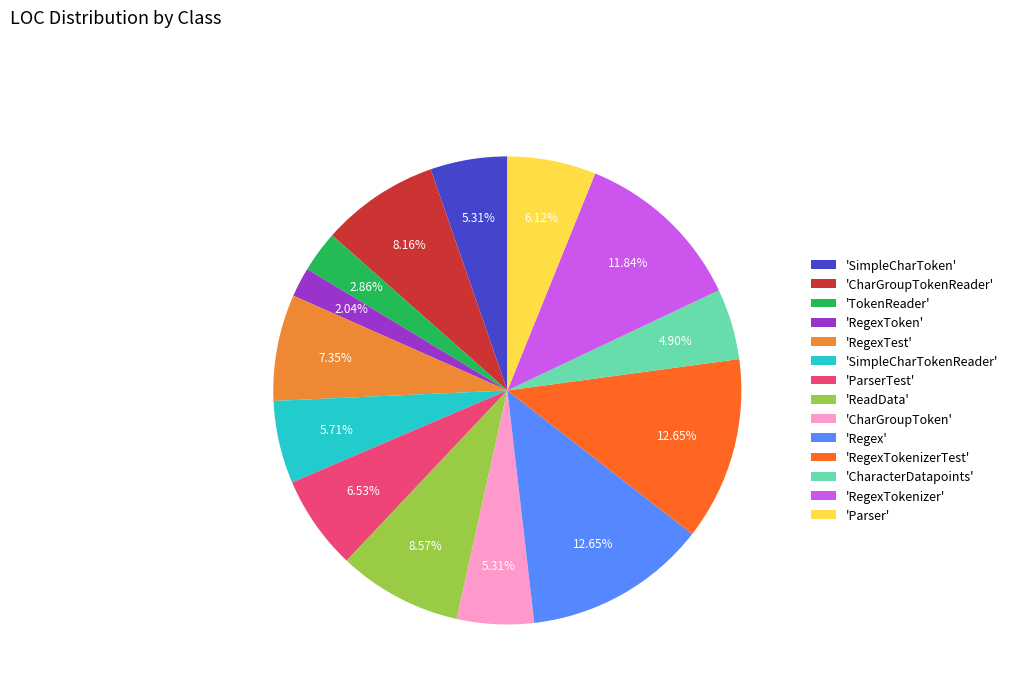

Does 'SimpleCharTokenReader' account for over 50% of the chart?

No